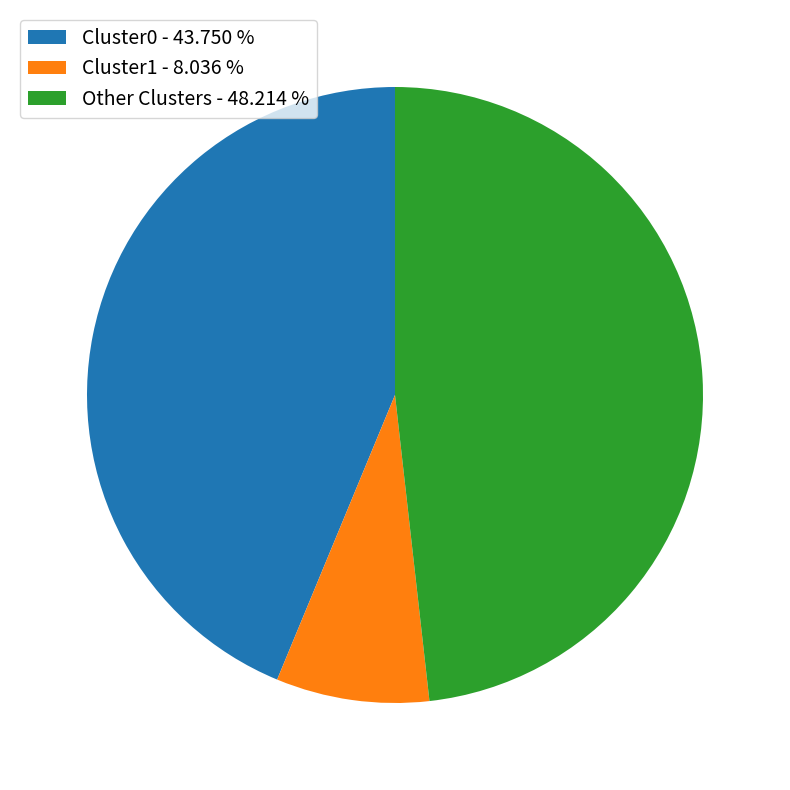

Is the sum of Other Clusters - 48.214 % and Cluster1 - 8.036 % greater than half?

Yes